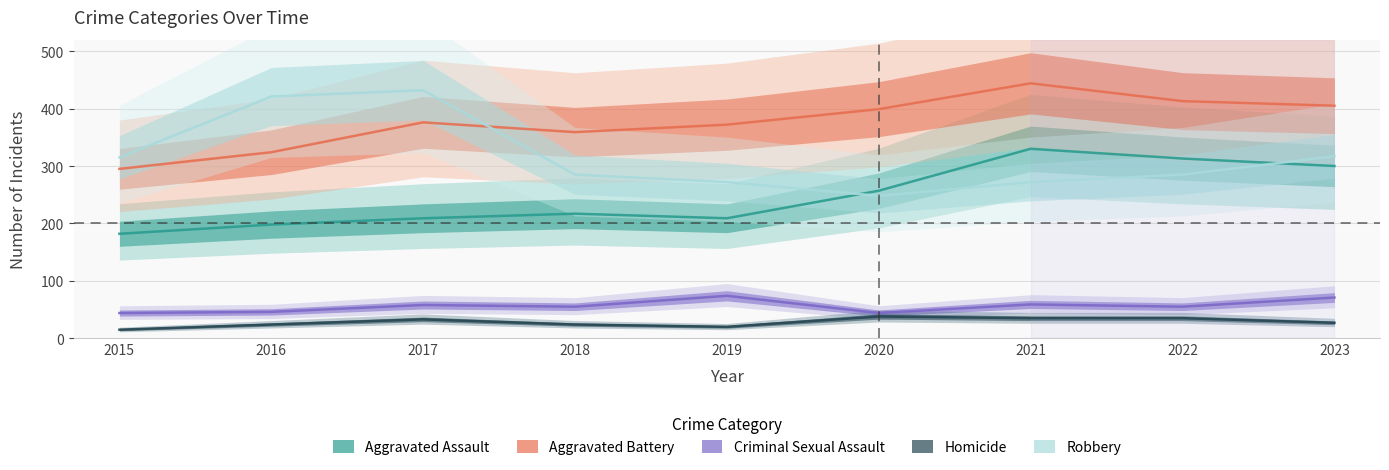

What is the average value of the Aggravated Battery series?

376